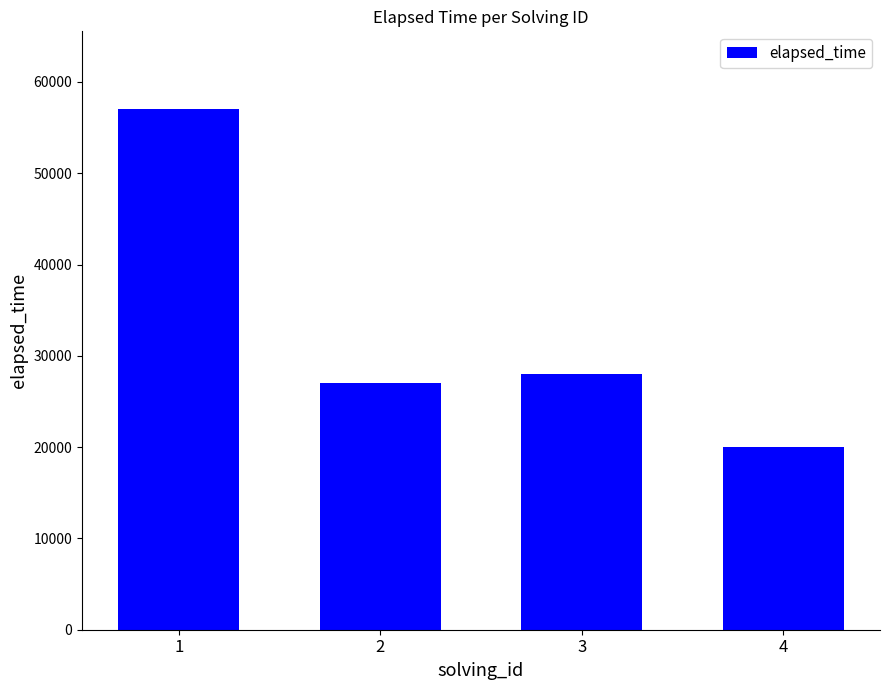

Reading right to left, what are all the values shown in this chart?

4=20000	3=28000	2=27000	1=57000